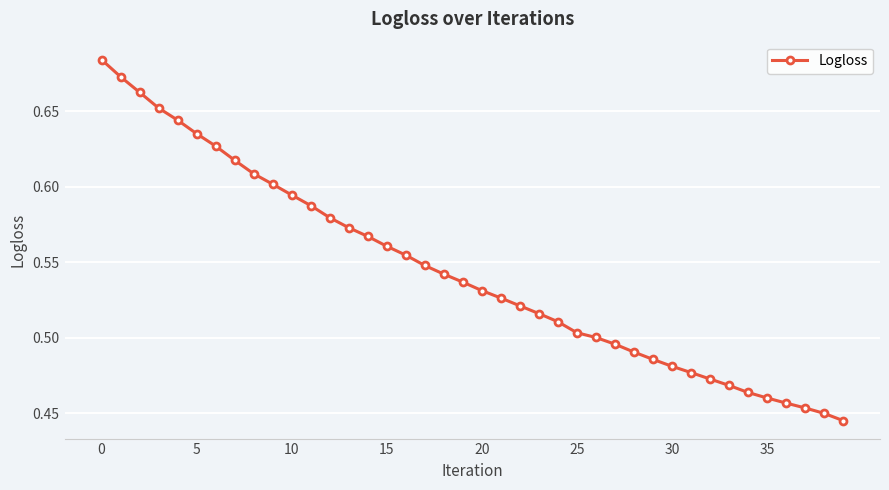

What is the sum of all values?

21.8